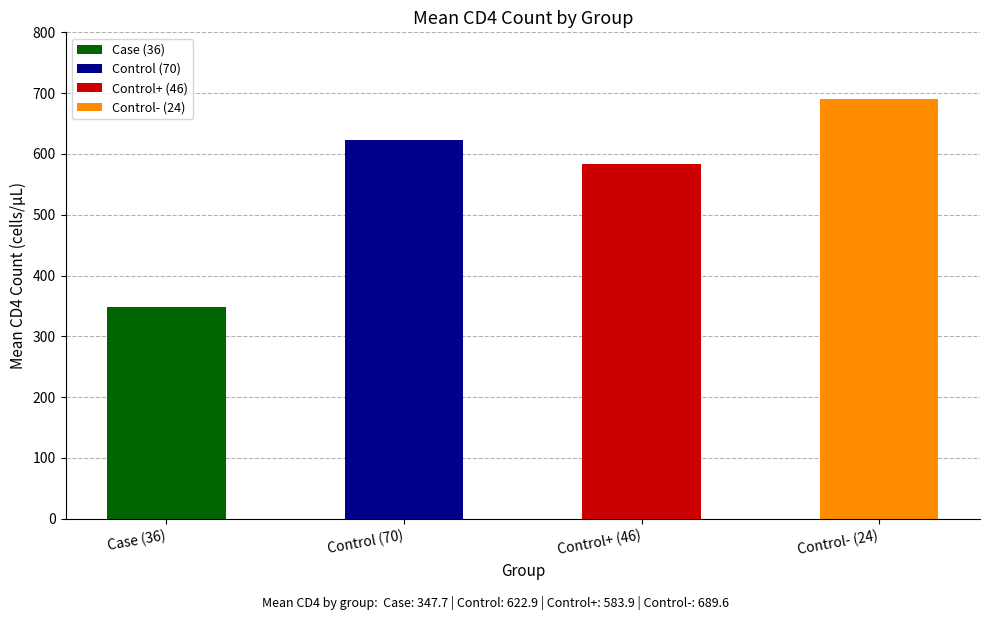

Which category has the highest value across all series?

Control- (24)